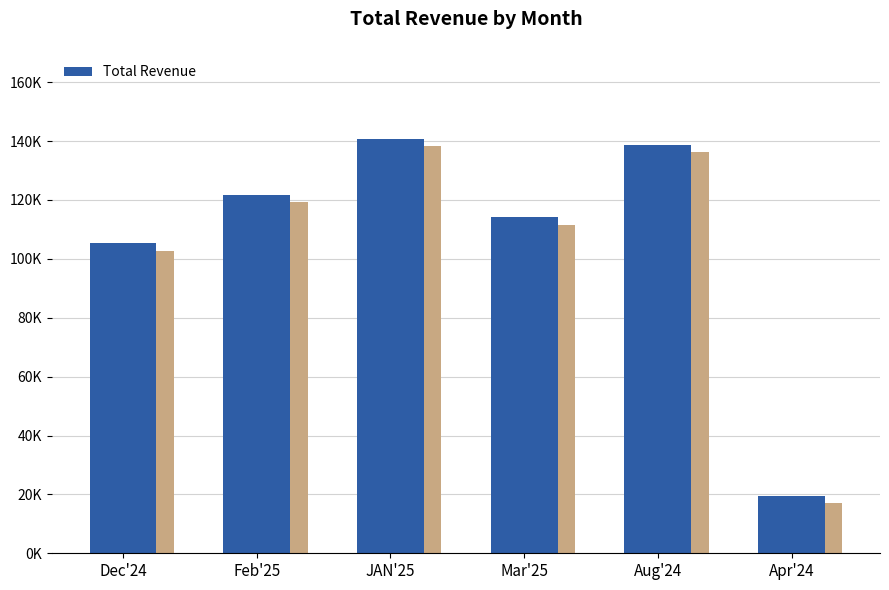

List the labels in order of value, smallest first.

Apr'24, Dec'24, Mar'25, Feb'25, Aug'24, JAN'25